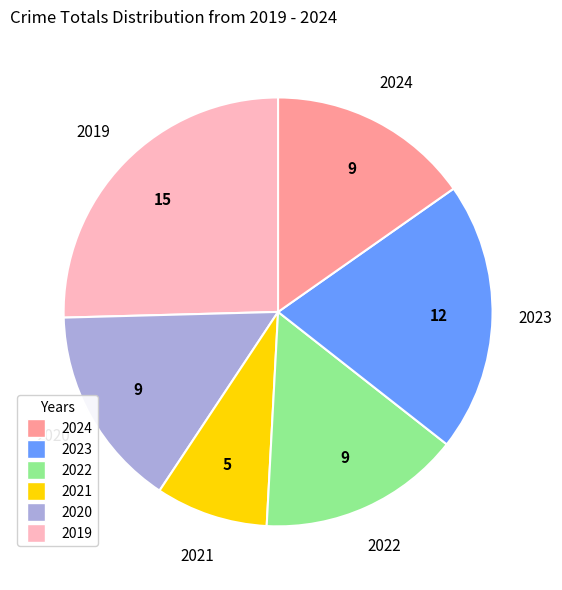

Is it true that 2024 is 15% of the pie?

True